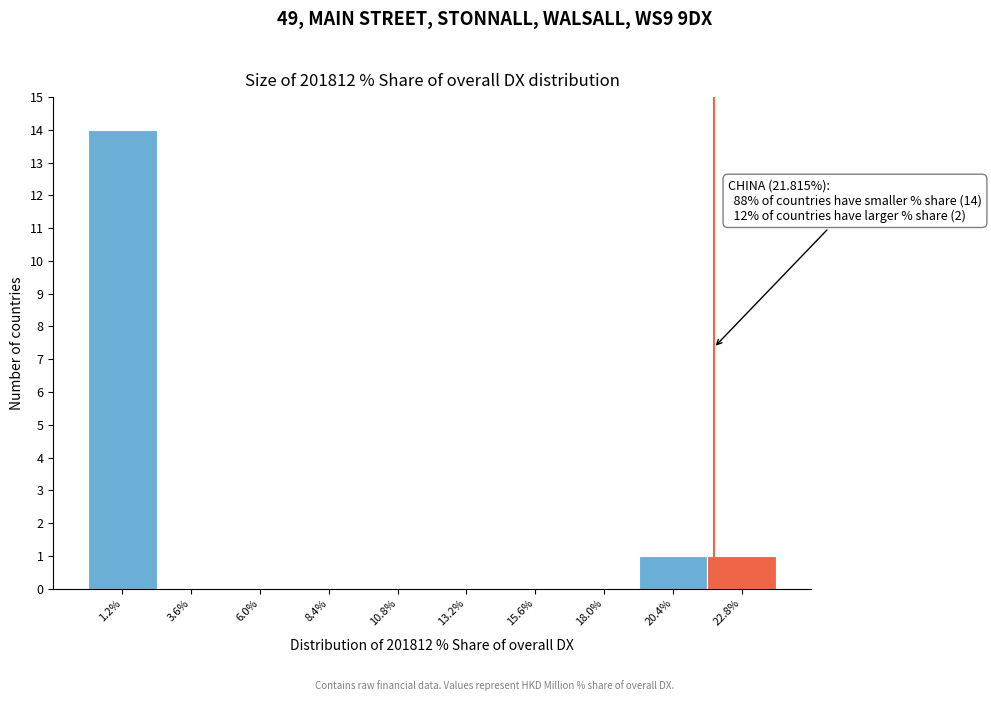

Which range on the x-axis has the tallest bar?

0.0 to 2.5